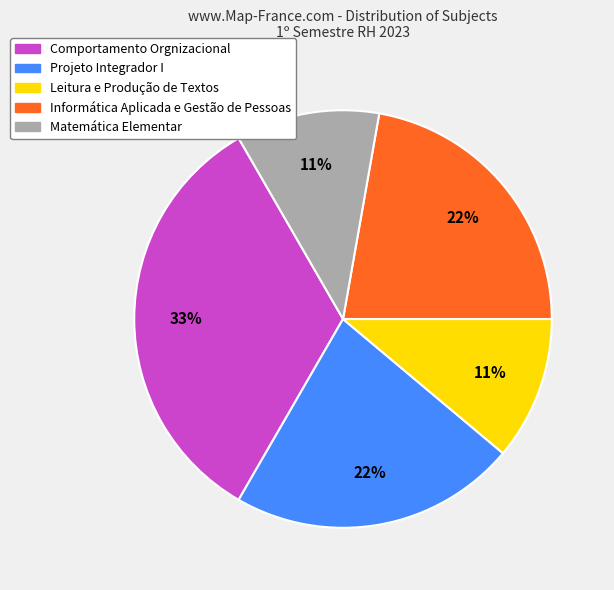

The Leitura e Produção de Textos slice represents 11% of the pie. True or false?

True